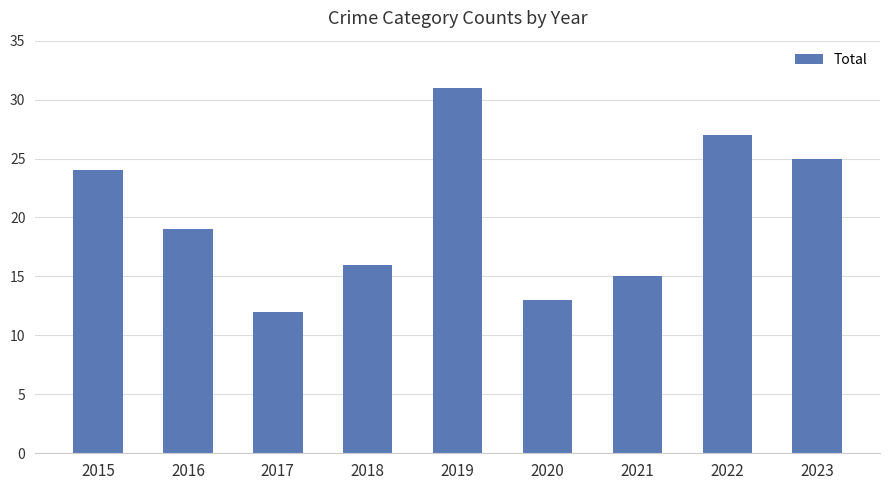

The chart shows a value of 15 at 2021. True or false?

True